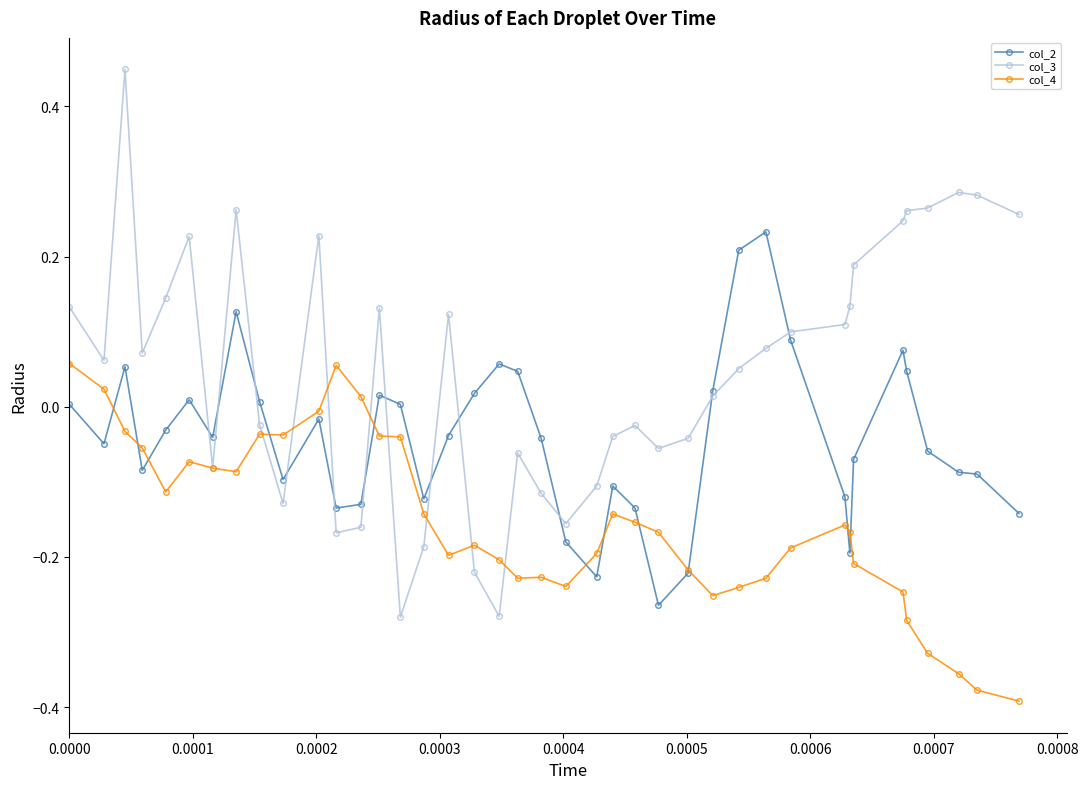

Does the chart display data point markers on the line(s)?

Yes